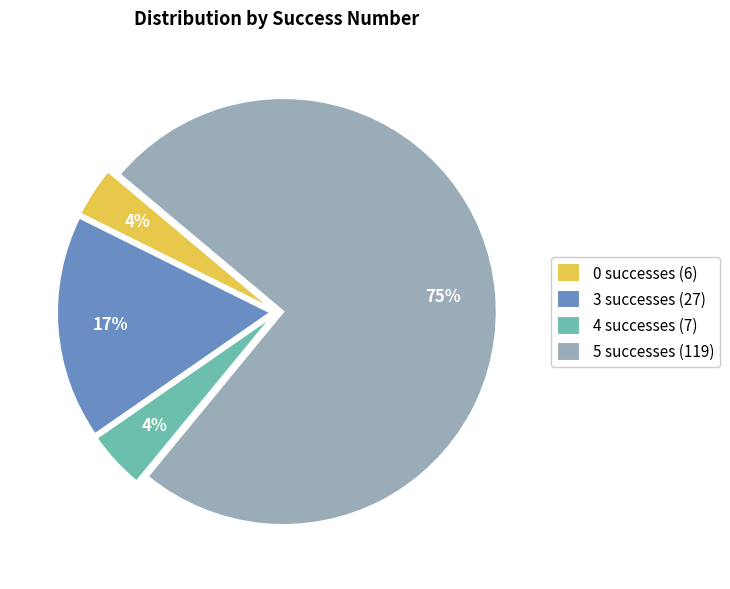

The 0 successes (6) slice represents 4% of the pie. True or false?

True